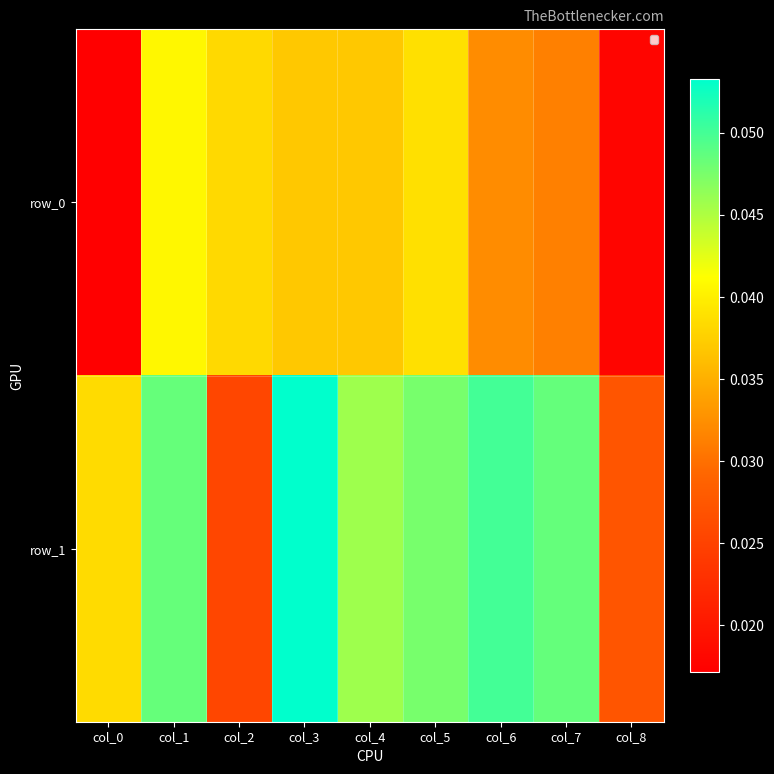

Rank the categories by row_1 value from highest to lowest.

col_3, col_6, col_7, col_1, col_5, col_4, col_0, col_8, col_2